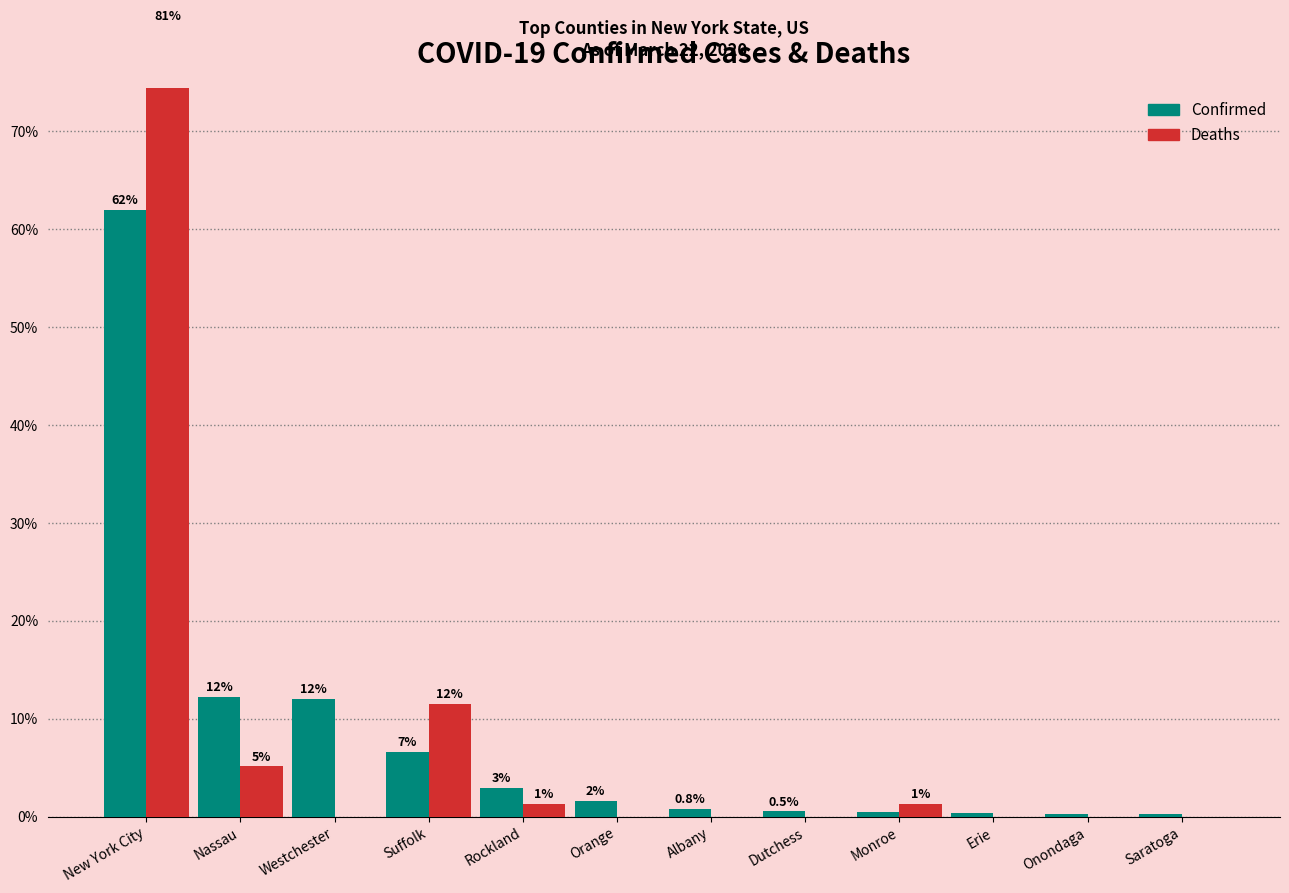

How many data points in Confirmed are above 1?

6